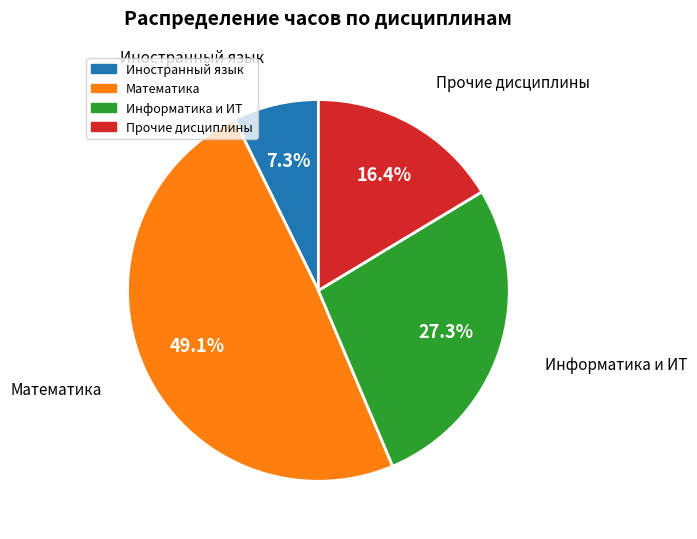

Which has a higher value, Математика or Информатика и ИТ?

Математика